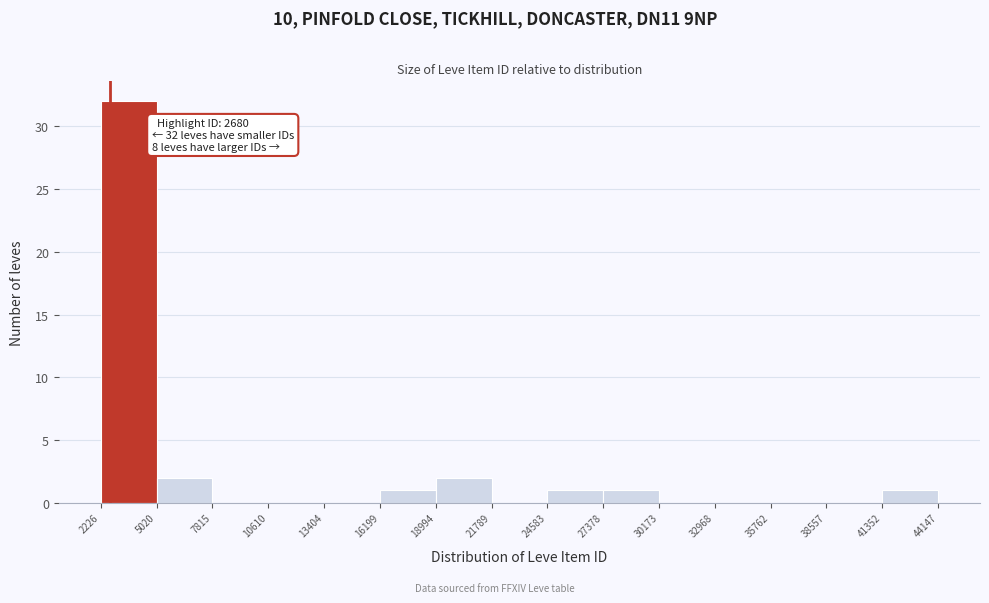

Over which range of the x-axis is the bar tallest?

2226 to 5020